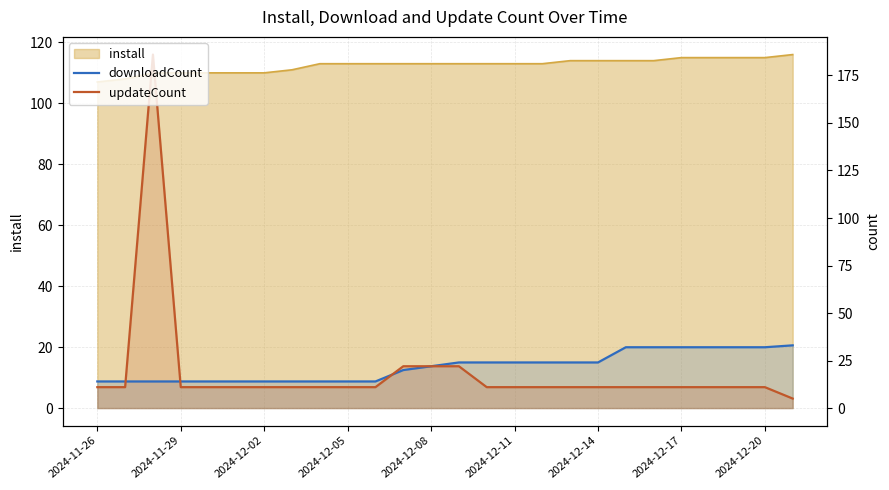

What is the highest value of the updateCount series?

186